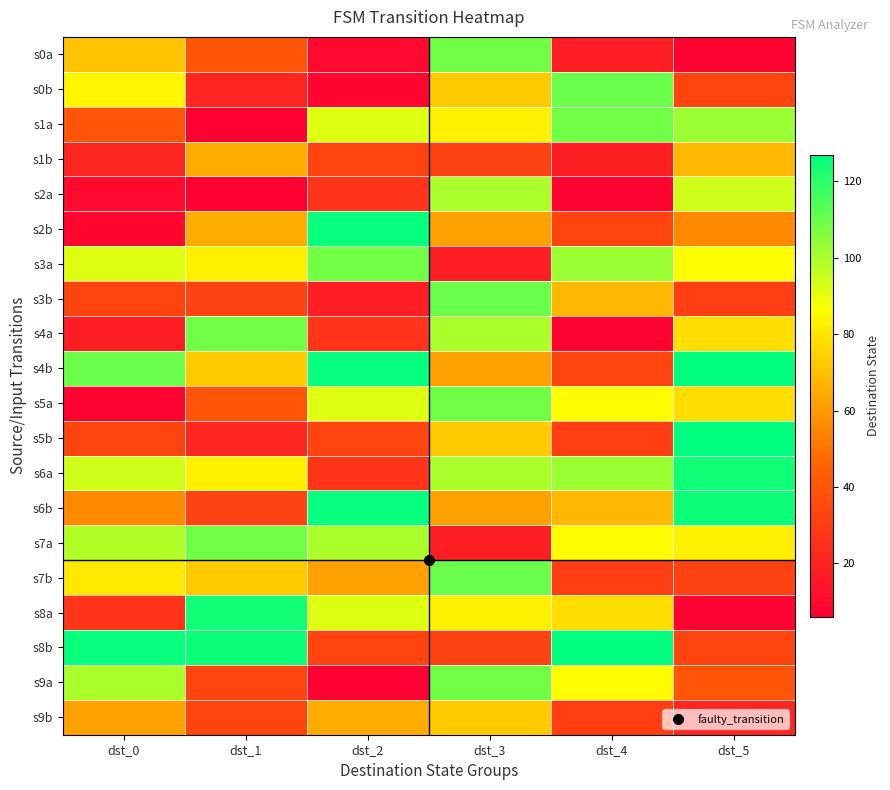

At which category is the sum across all series the highest?

dst_3